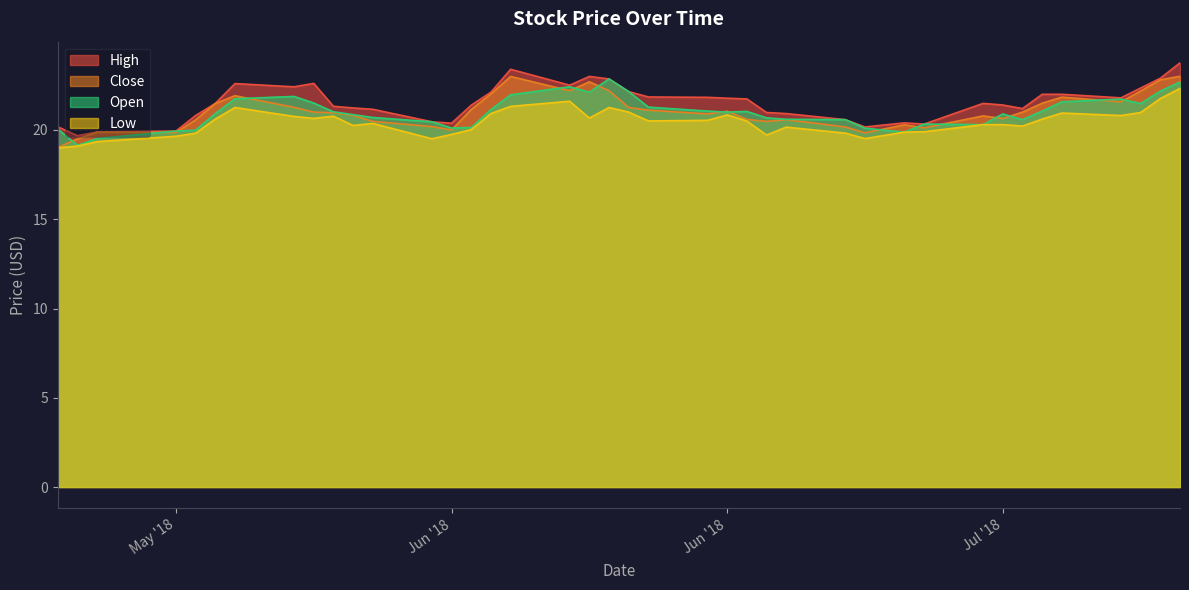

How many series are shown in this chart?

4